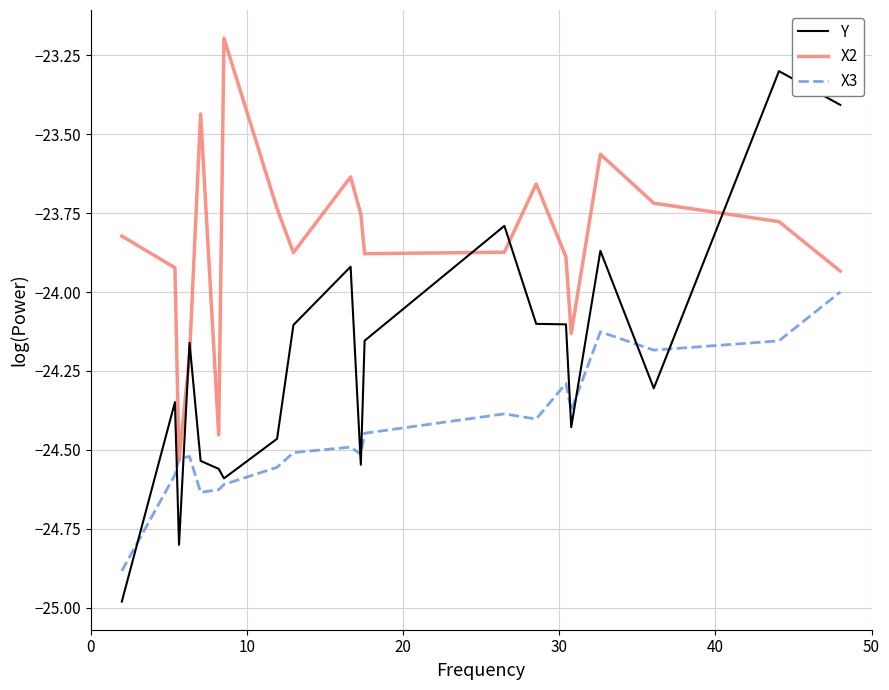

Does the chart display data point markers on the line(s)?

No